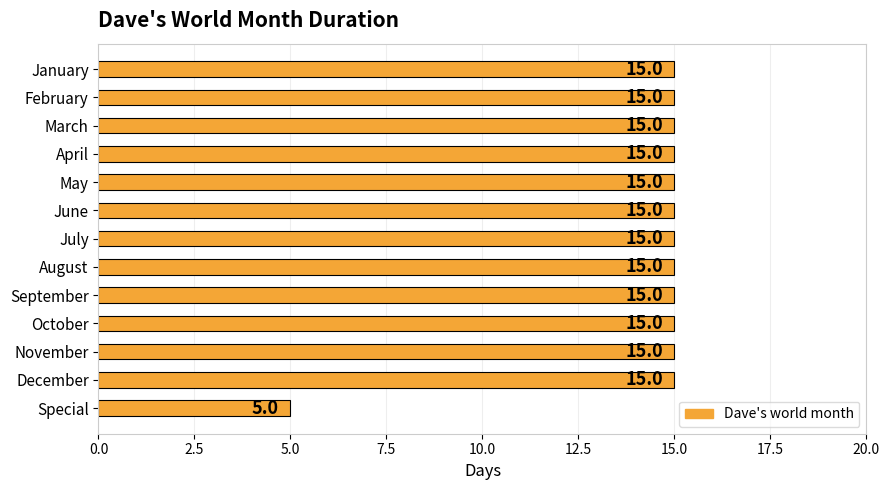

Count the values in the range 15 to 16.

12